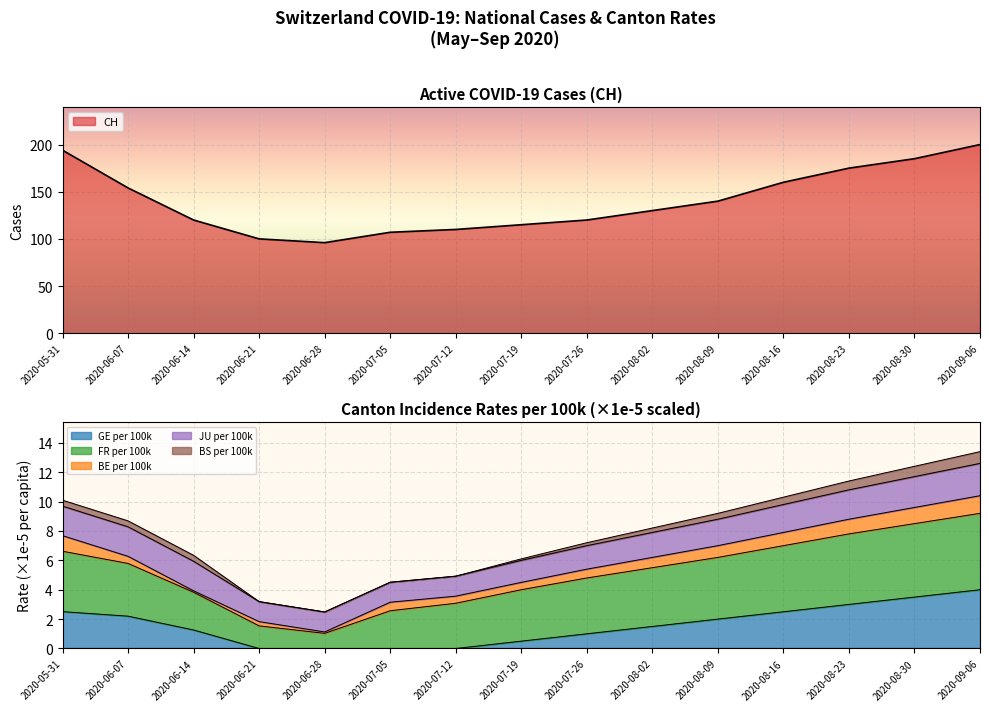

Between 2020-09-06 and 2020-07-05, which is larger?

2020-09-06